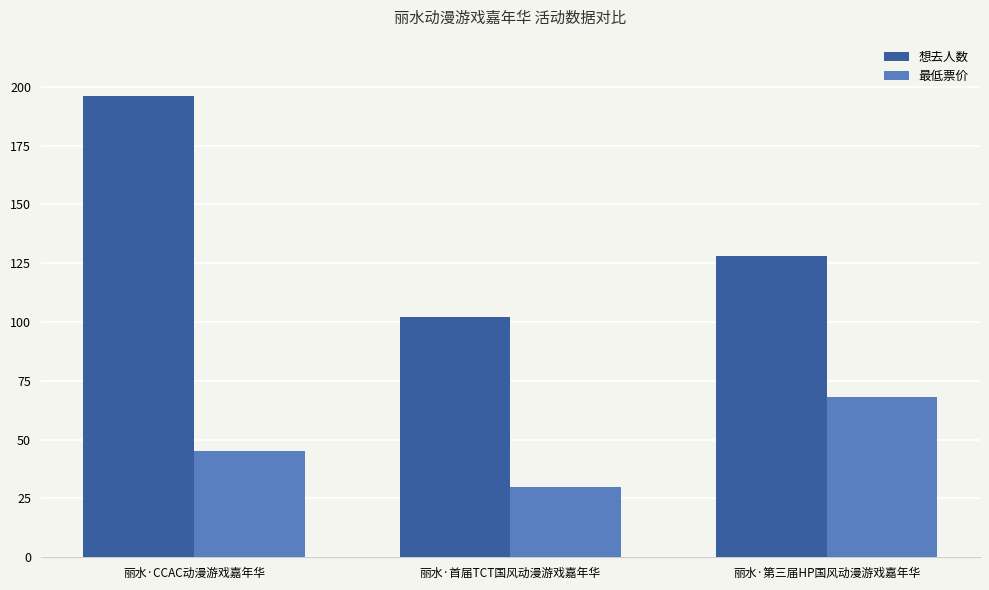

What is the sum of all 想去人数 values?

426.0